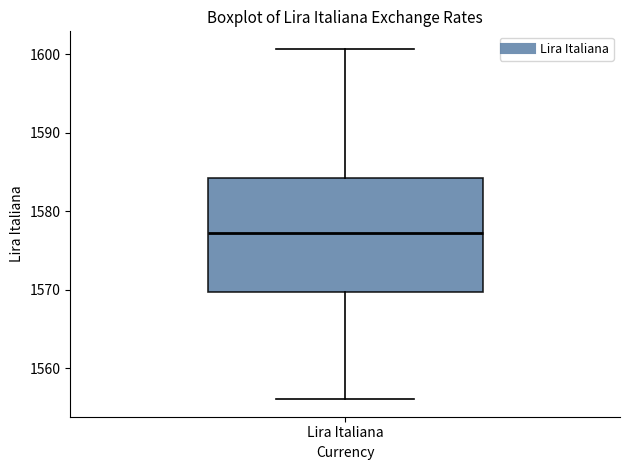

Transcribe this box plot: give where the median line is, the range the box spans, and where the two whiskers end, as read against the y-axis. The values are not printed on the chart, so give them approximately, as read against the axis.

median 1577, box 1570 to 1584, whiskers 1556 to 1601